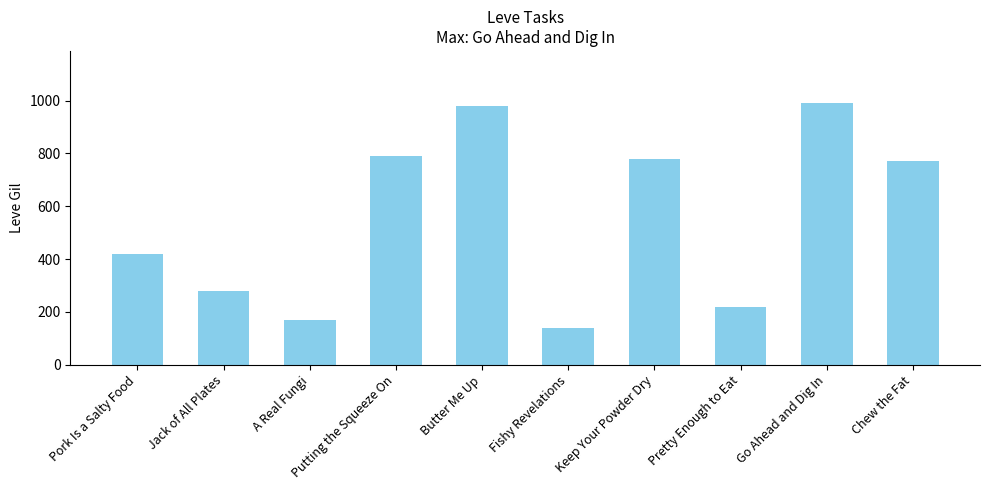

Count the number of data series in this chart.

1